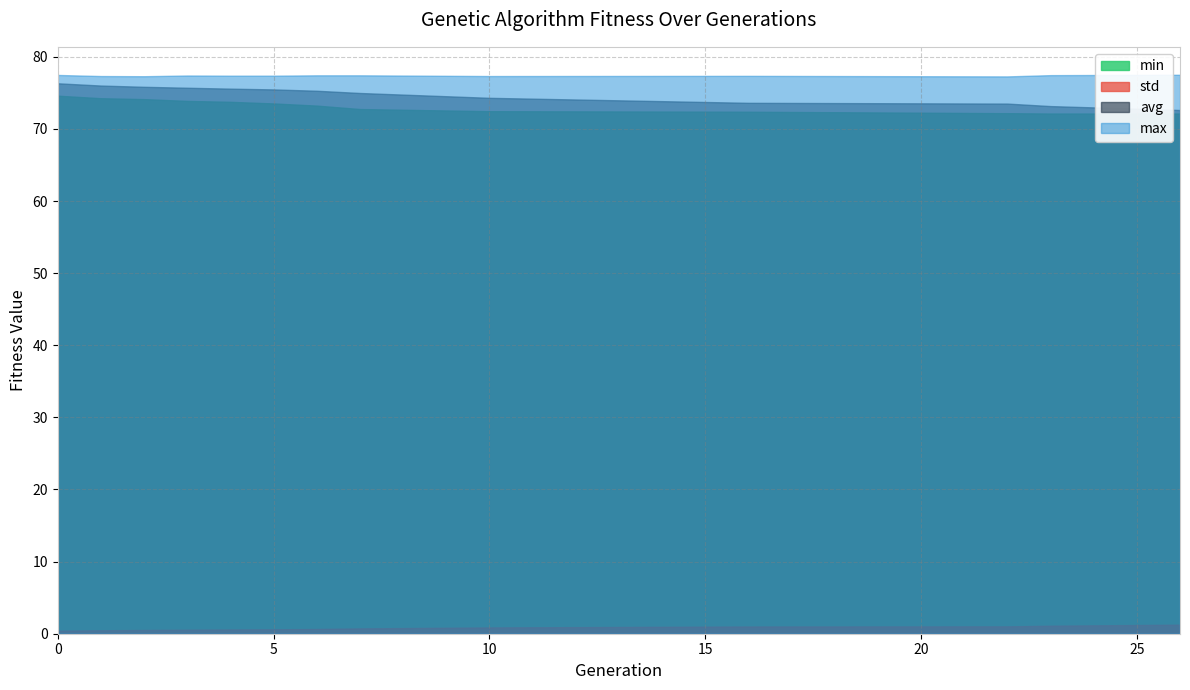

Does the chart have visible grid lines?

Yes